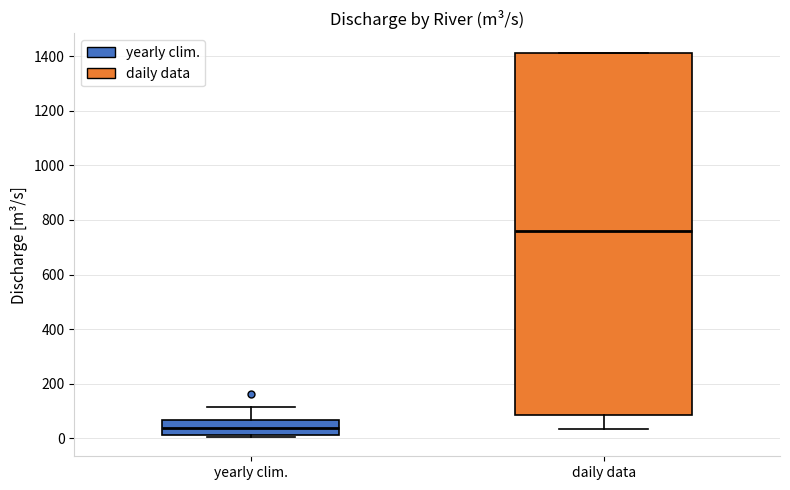

Which box's median line is the lowest?

yearly clim.